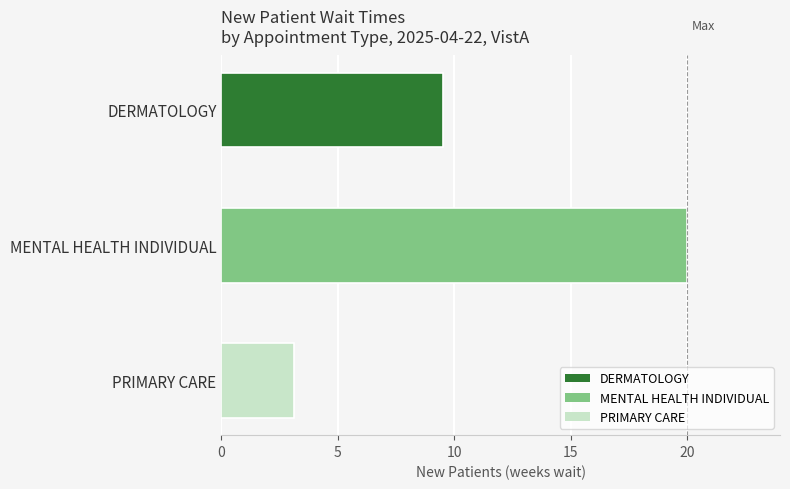

Is it true that the value at MENTAL HEALTH INDIVIDUAL is 20.0?

True